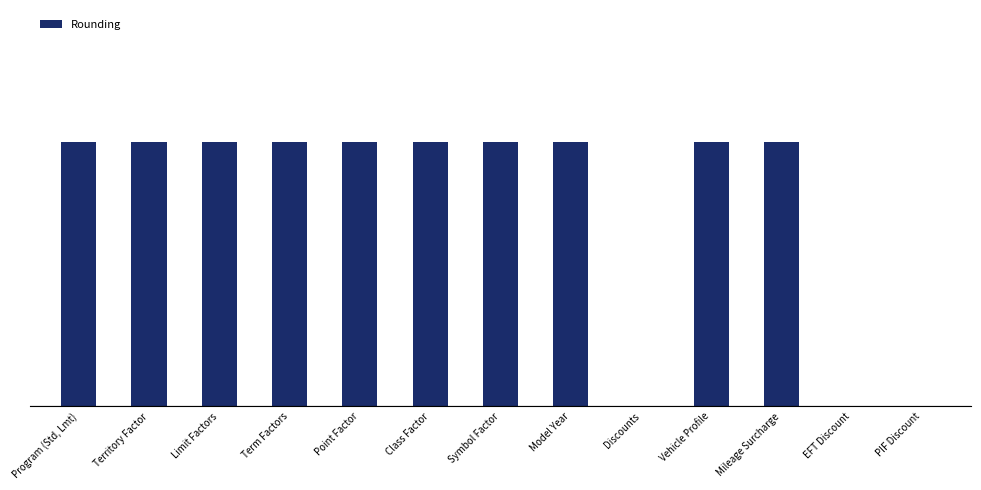

What is the sum of the values at Model Year and Discounts?

3